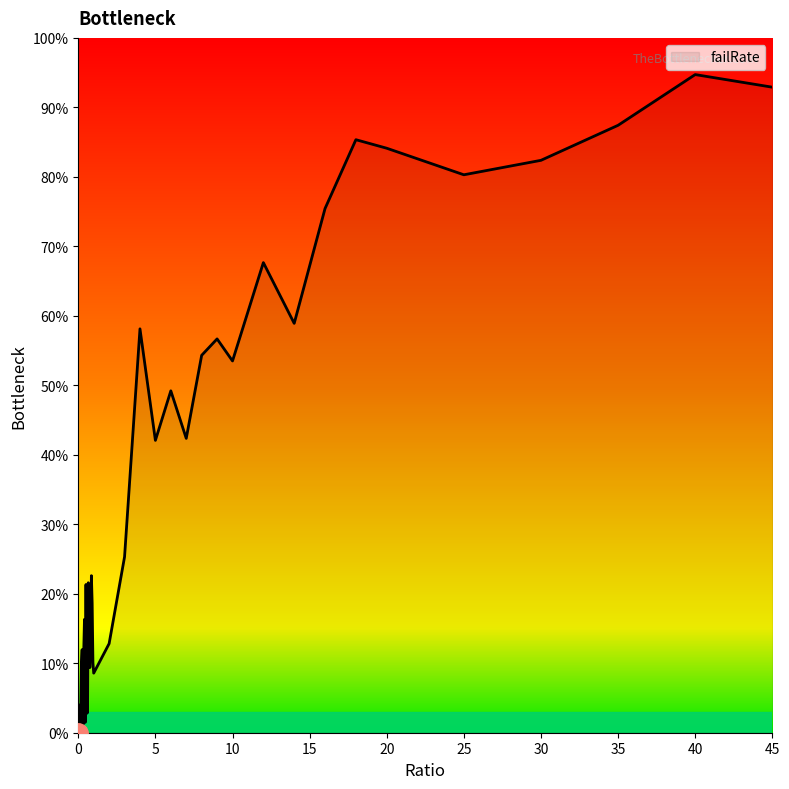

Is this an area chart (filled region under the line)?

Yes